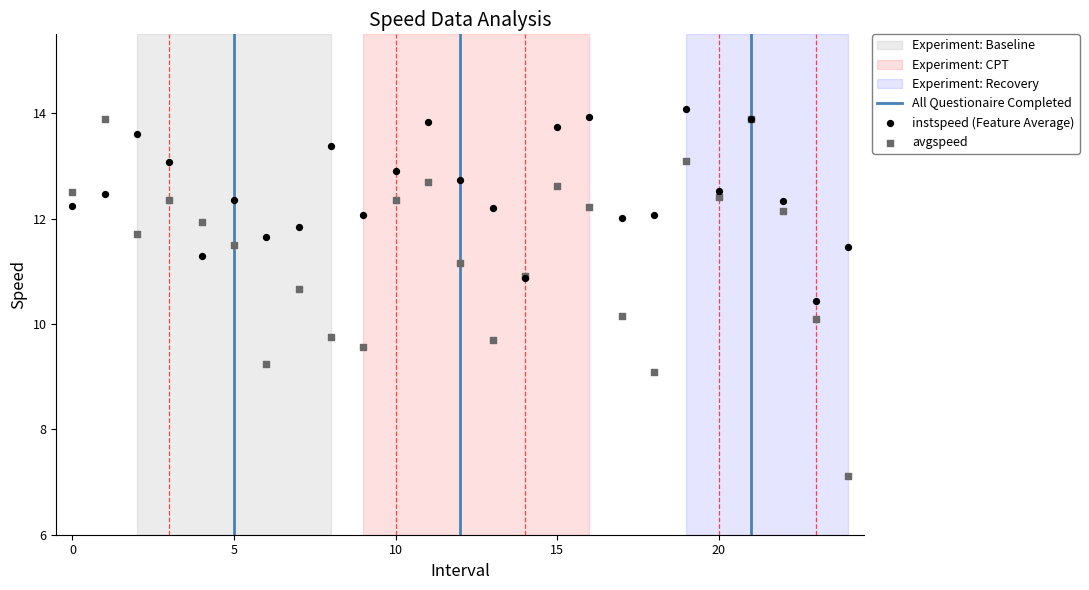

Which series reaches the minimum Y coordinate?

avgspeed